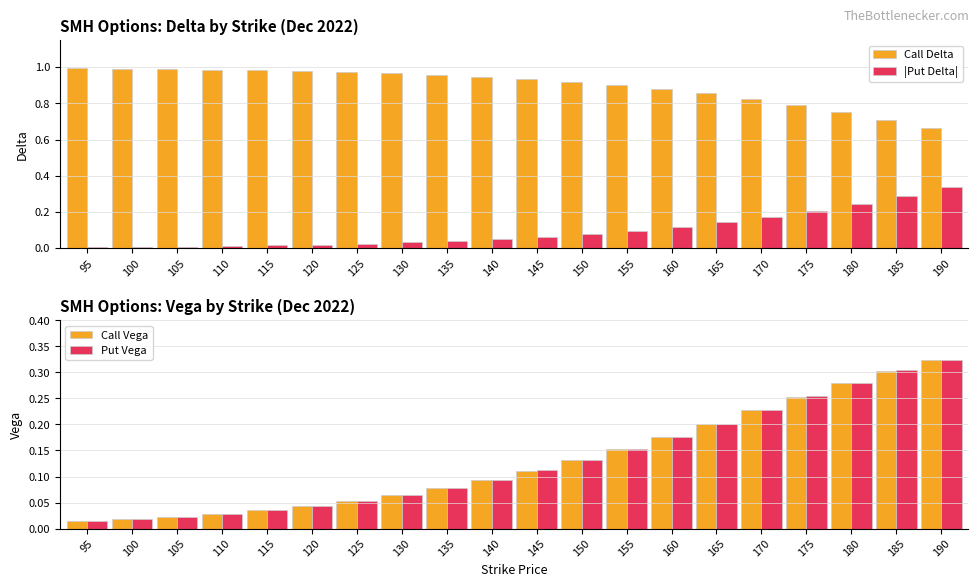

How many bars are there in total?

80